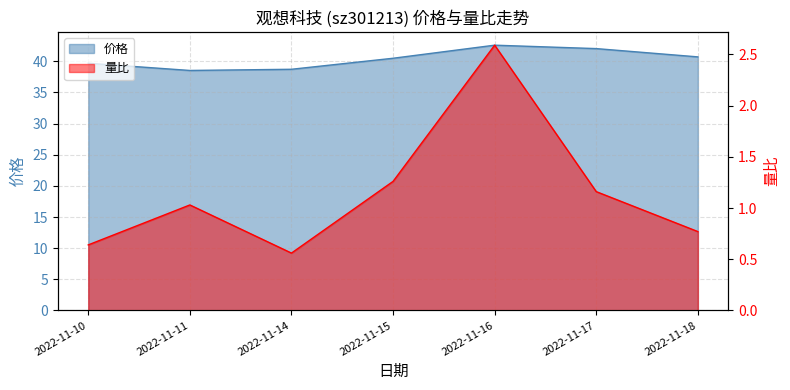

True or false: 价格 and 量比 intersect in this chart.

False